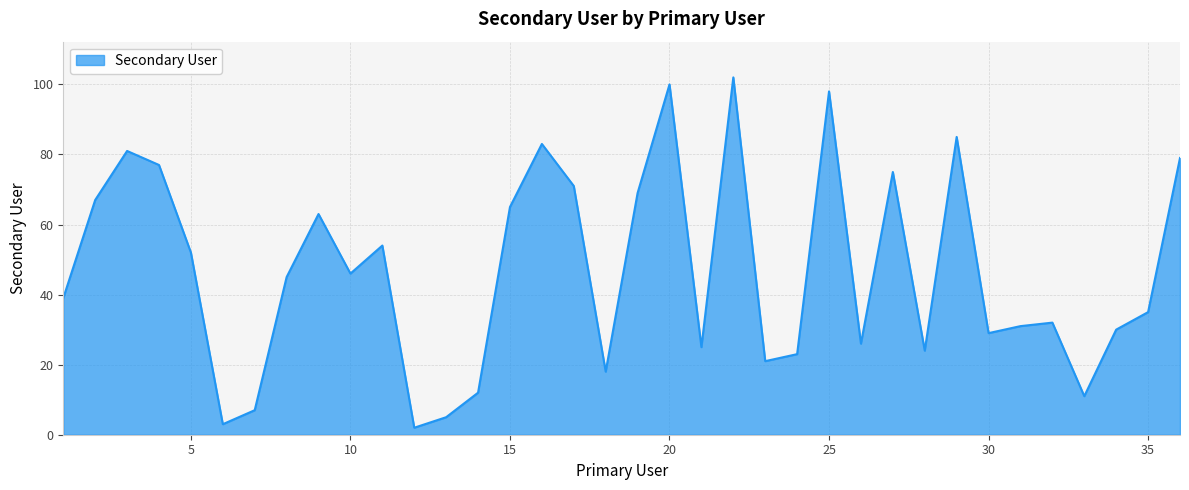

What is the greatest value displayed?

102